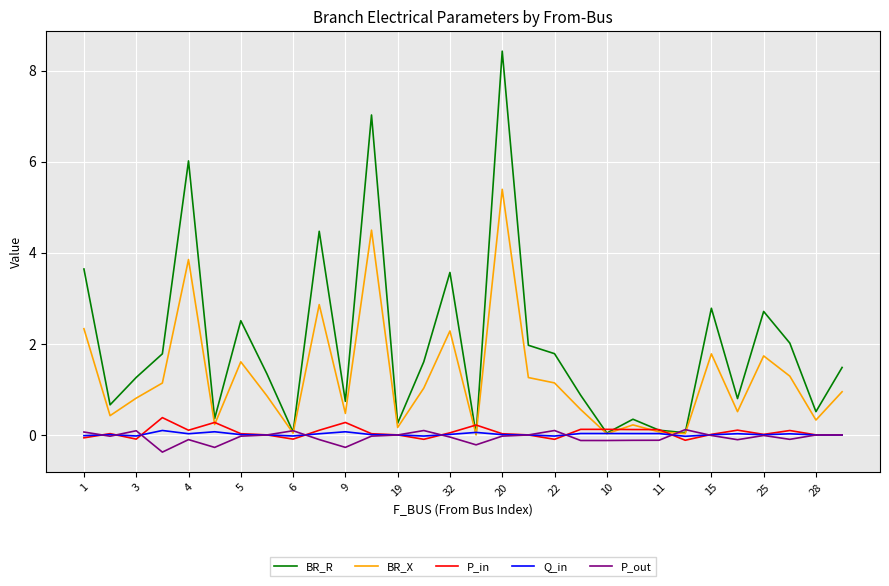

What is the smallest value displayed?

-0.4